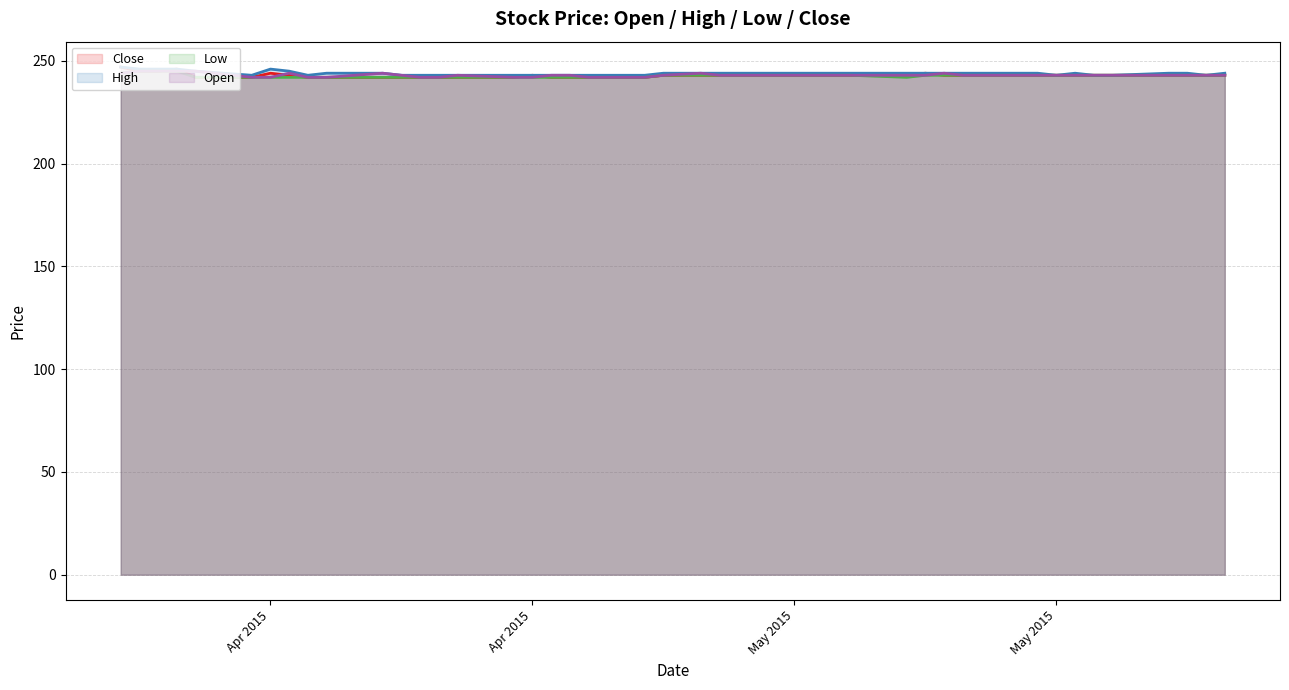

What is the difference between the second highest and minimum values in the Open series?

3